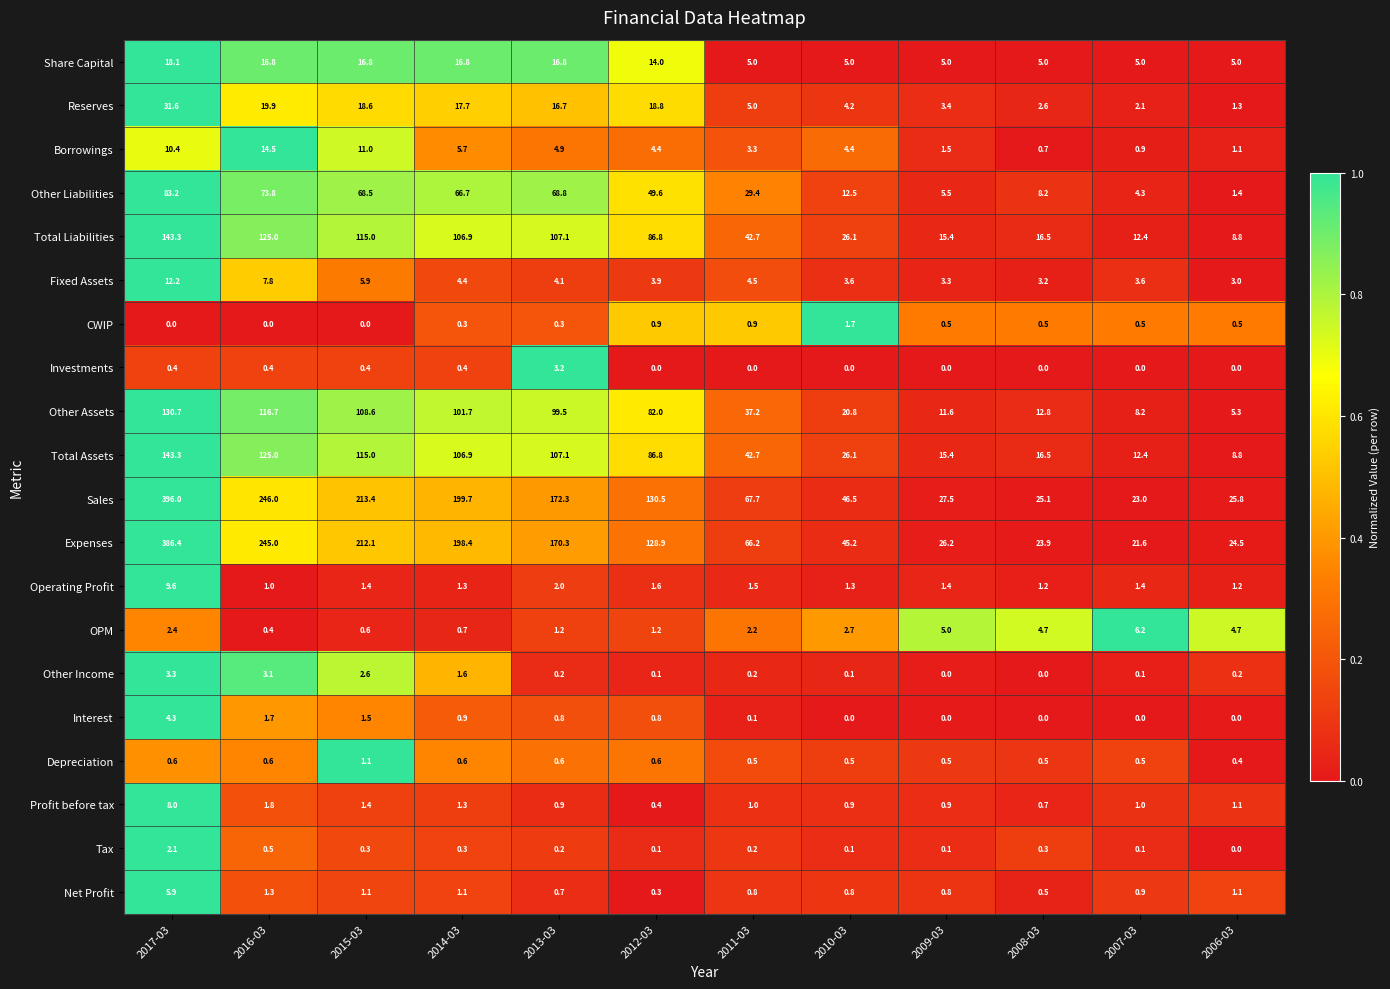

At how many categories does at least one series exceed 0?

12